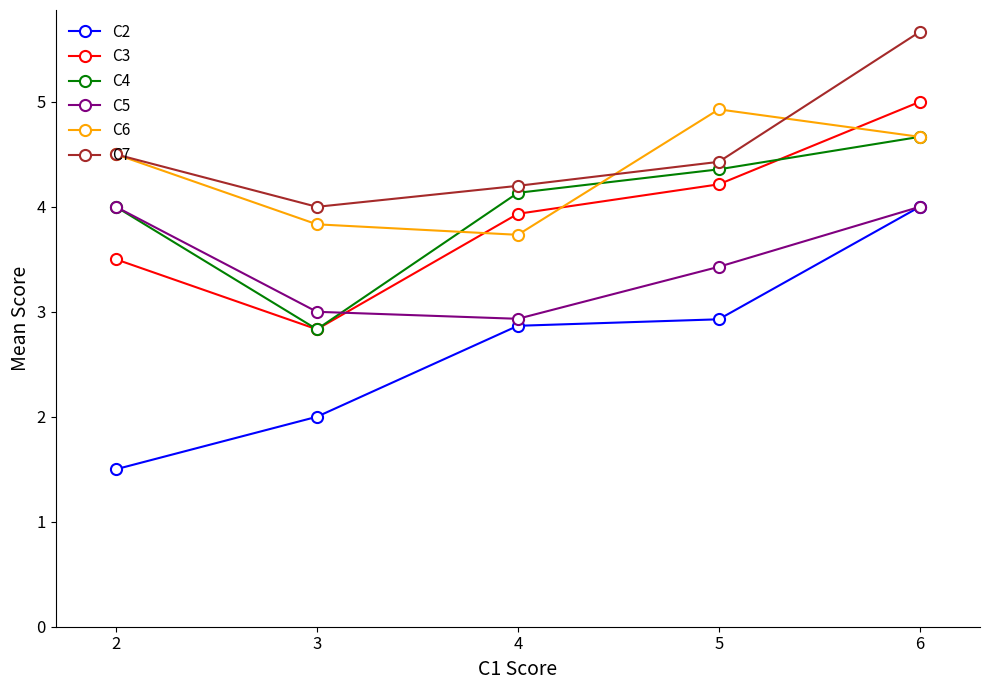

What is the total value across all series at 3?

18.5